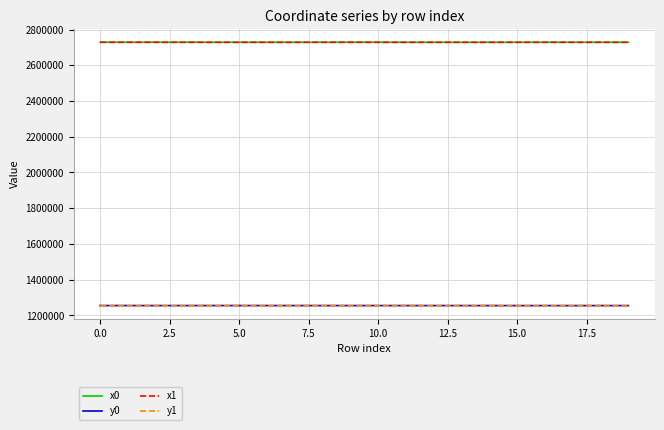

What is the minimum value shown in the chart?

1254985.2